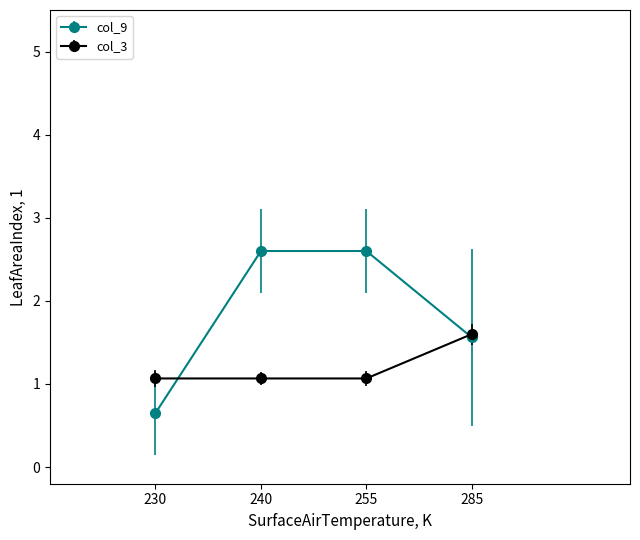

At which category does the chart reach its minimum across all series?

230